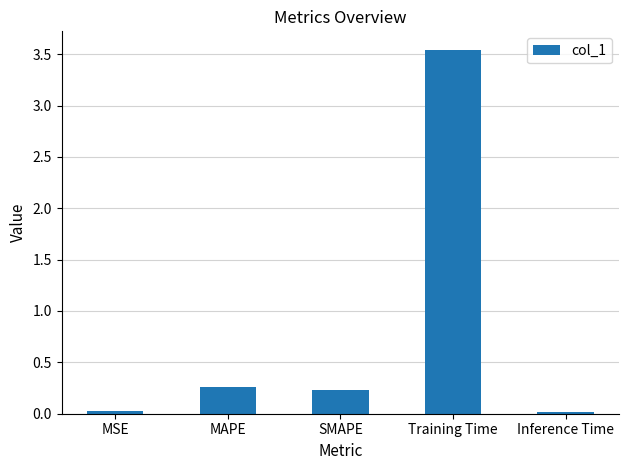

True or false: the data shows 0.0 at MSE.

True